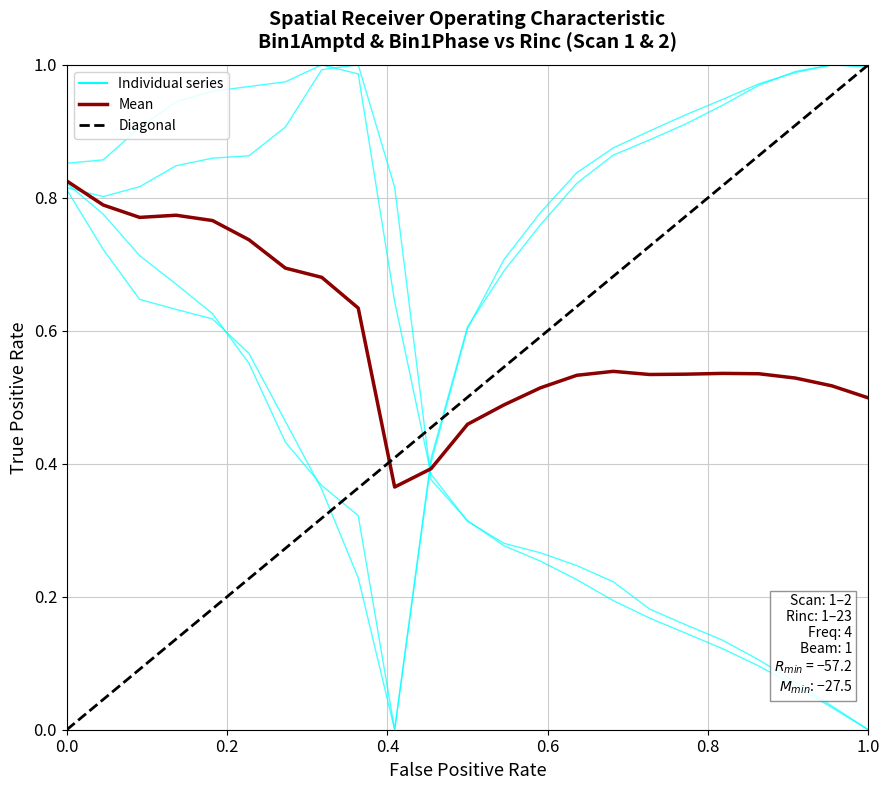

How many distinct data groups are displayed?

4